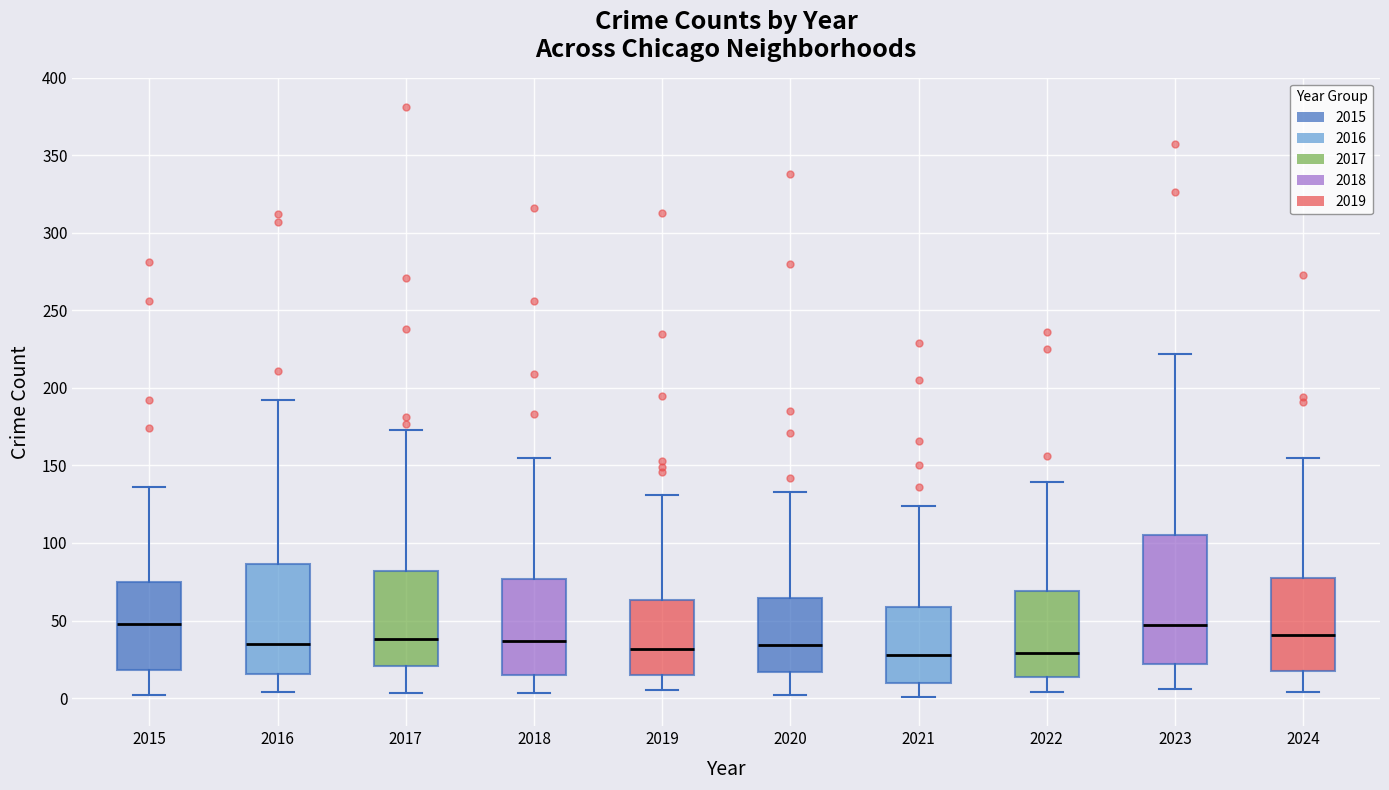

Which box is the tallest, from its lower edge to its upper edge?

2023